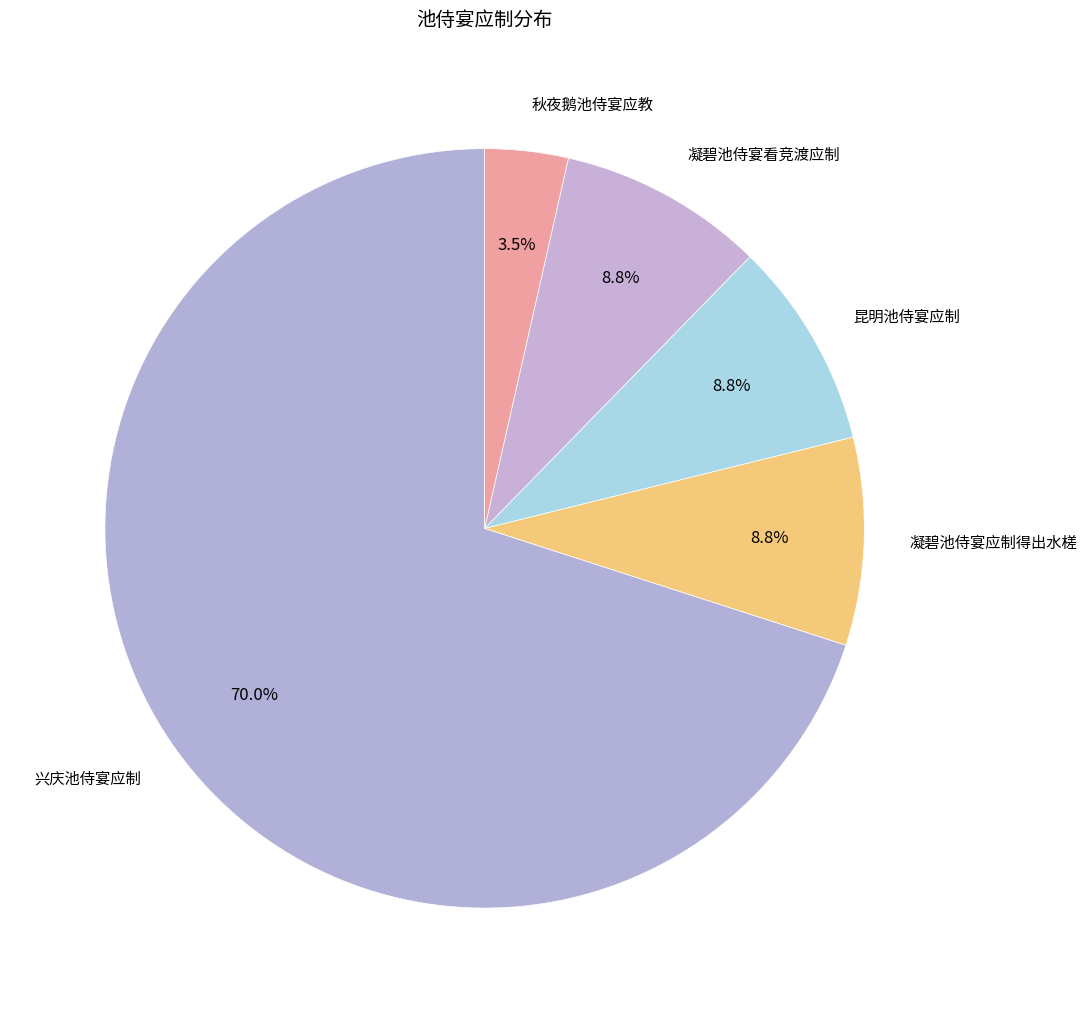

Count the number of slices in the pie.

5